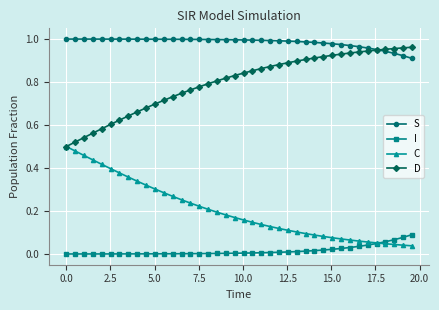

How many lines are shown in the chart?

4